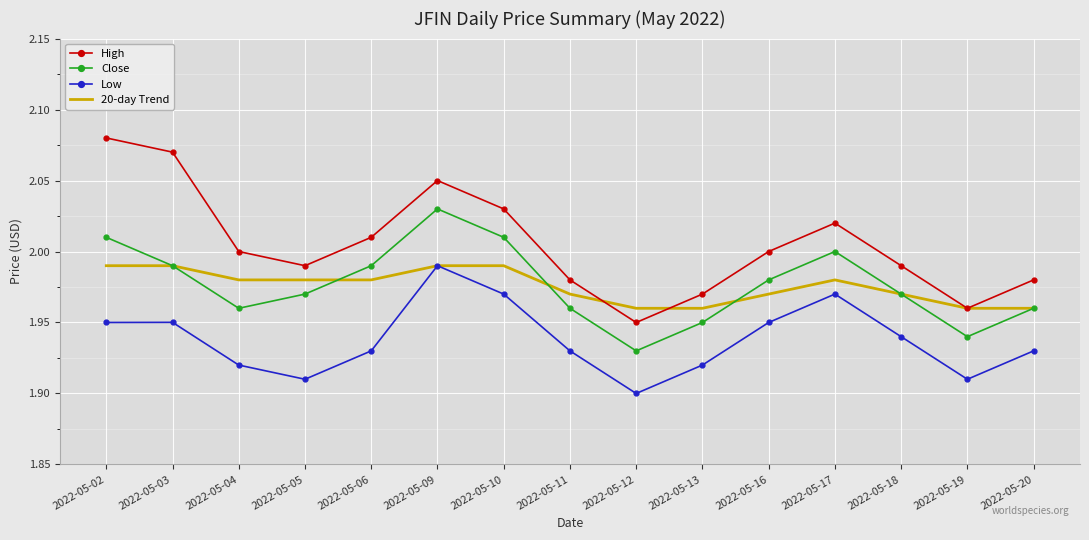

What is the sum of the Close values at 2022-05-12 and 2022-05-02?

3.9